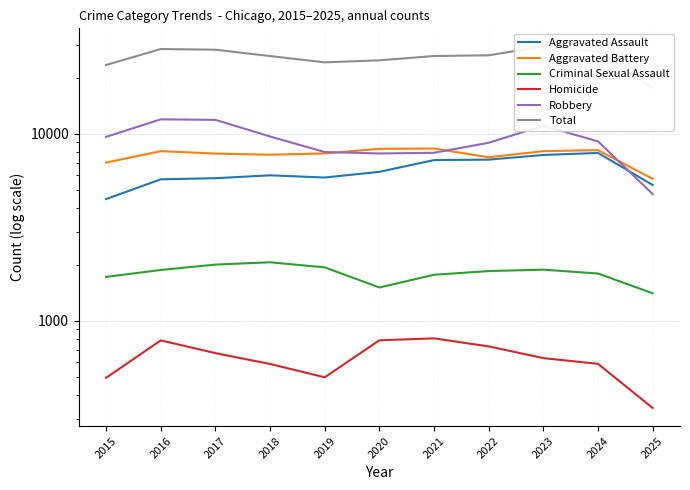

Between 2019 and 2024, which series saw the biggest shift?

Total